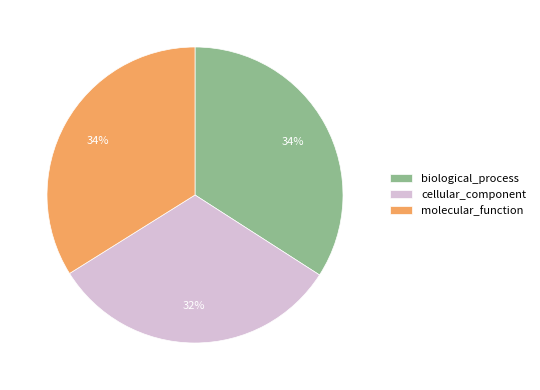

To the nearest percent, what is the combined percentage of molecular_function and cellular_component?

66%